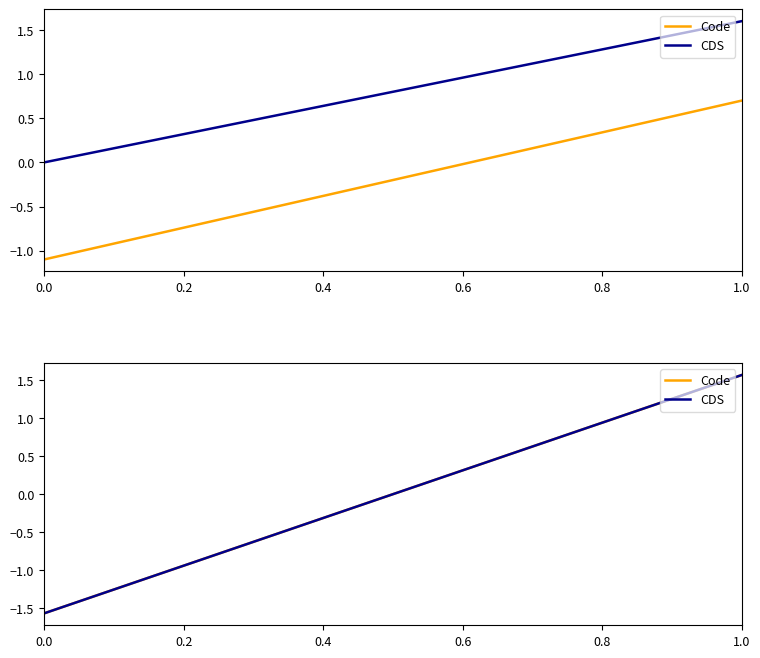

At which category is the sum across all series the highest?

1.0